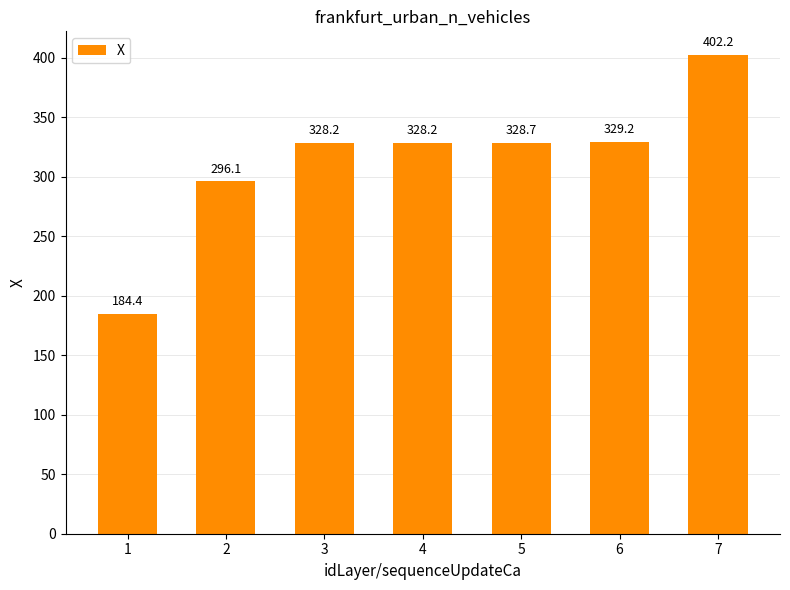

What is the approximate value at 7?

402.2